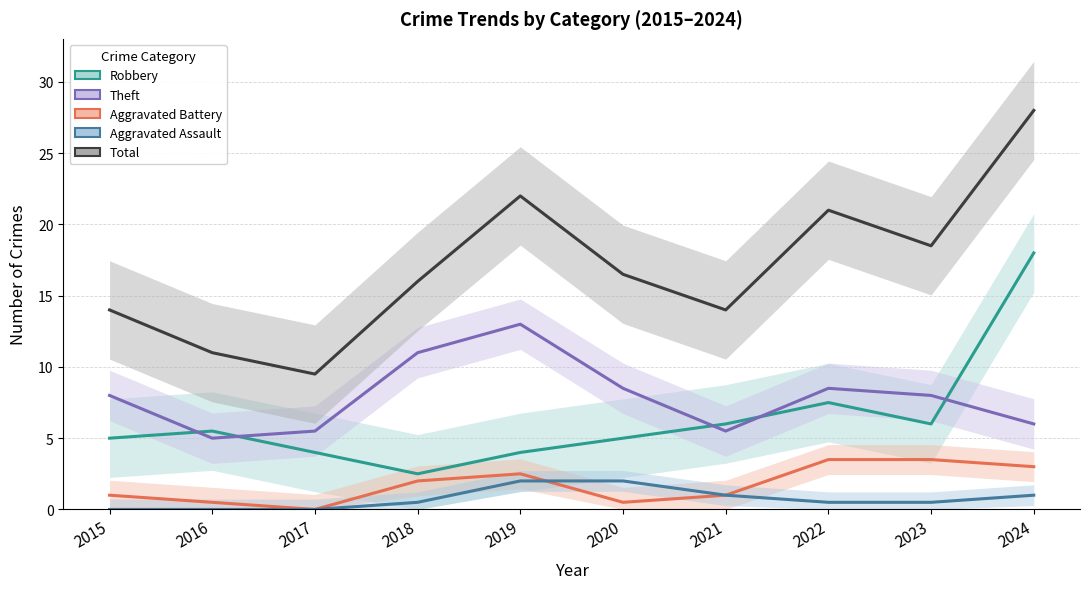

The Total series shows 7.0 at 2021. True or false?

False